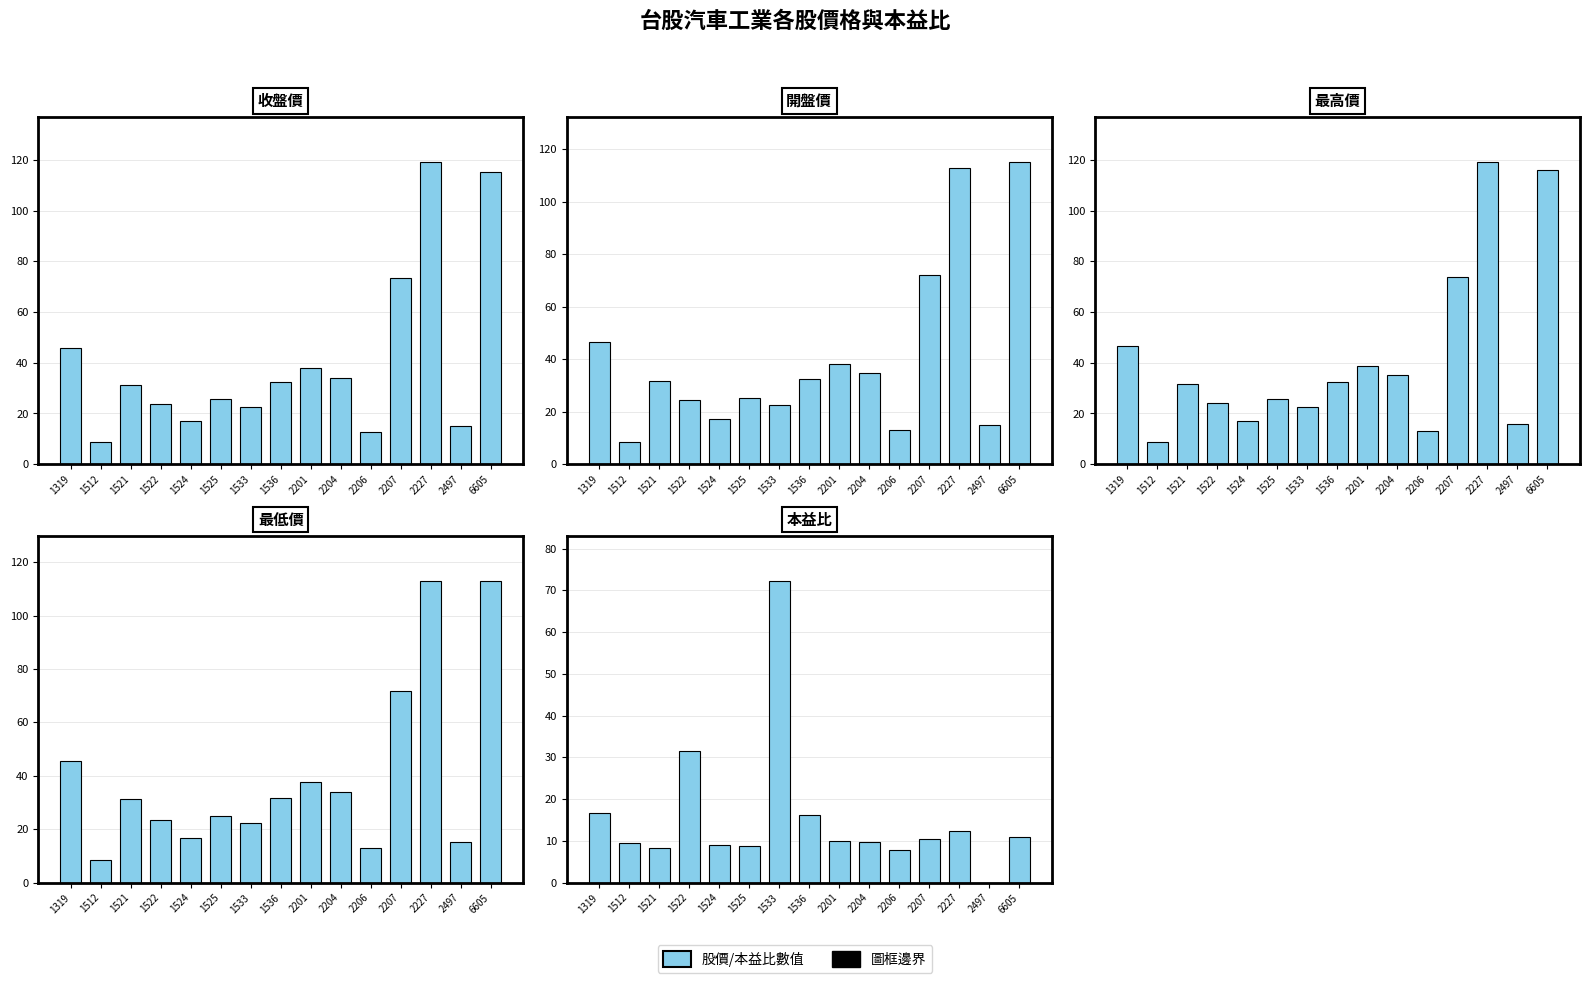

How many data points in 開盤價 are above 31?

8